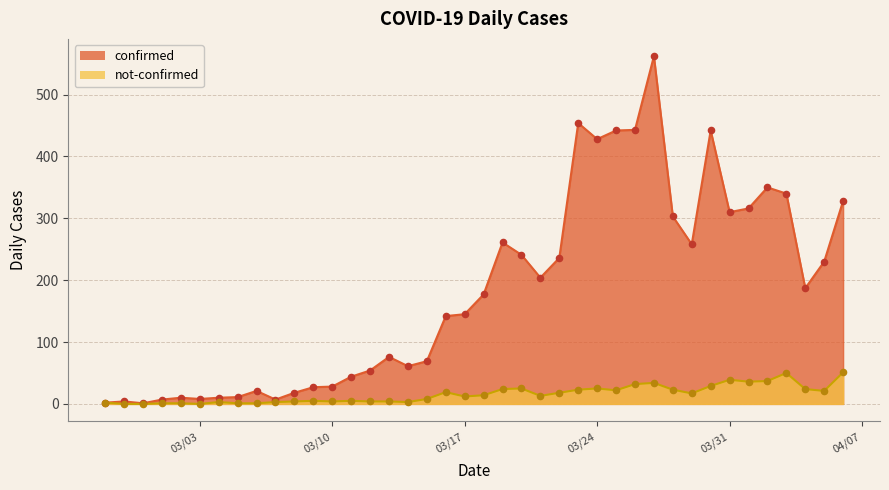

Which series has the largest Y range (max minus min)?

confirmed